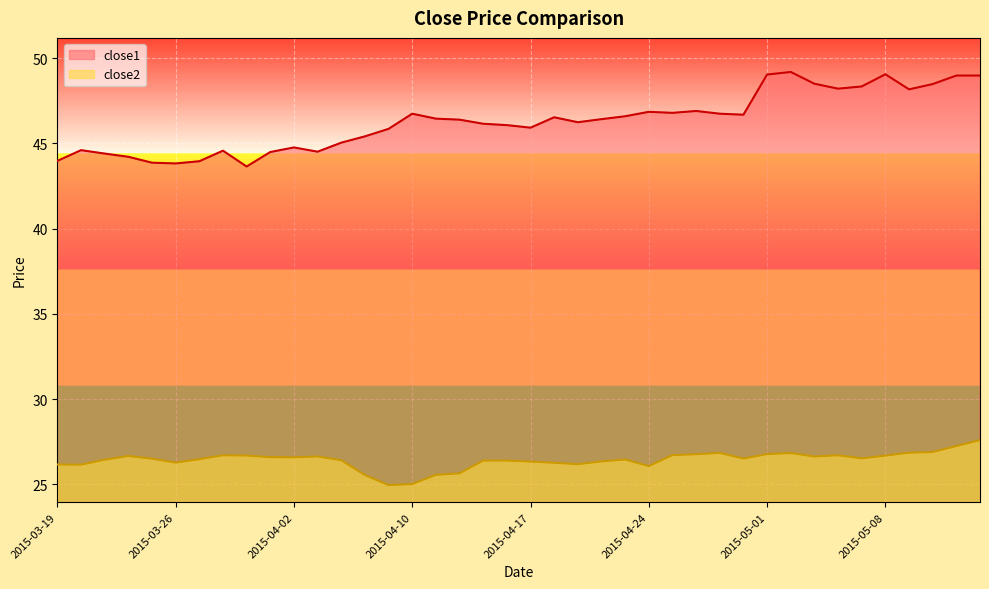

Reading left to right, what are all the values shown in this chart?

close1: 44.0	44.6	44.4	44.2	43.9	43.8	44.0	44.6	43.6	44.5	44.8	44.5	45.0	45.4	45.9	46.7	46.5	46.4	46.2	46.1	45.9	46.5	46.2	46.4	46.6	46.9	46.8	46.9	46.7	46.7	49.0	49.2	48.5	48.2	48.3	49.1	48.2	48.5	49.0	49.0
close2: 26.2	26.1	26.4	26.7	26.5	26.3	26.5	26.7	26.7	26.6	26.6	26.6	26.4	25.5	24.9	25.0	25.5	25.6	26.4	26.4	26.3	26.3	26.2	26.3	26.4	26.1	26.7	26.8	26.8	26.5	26.8	26.8	26.6	26.7	26.5	26.7	26.8	26.9	27.2	27.6